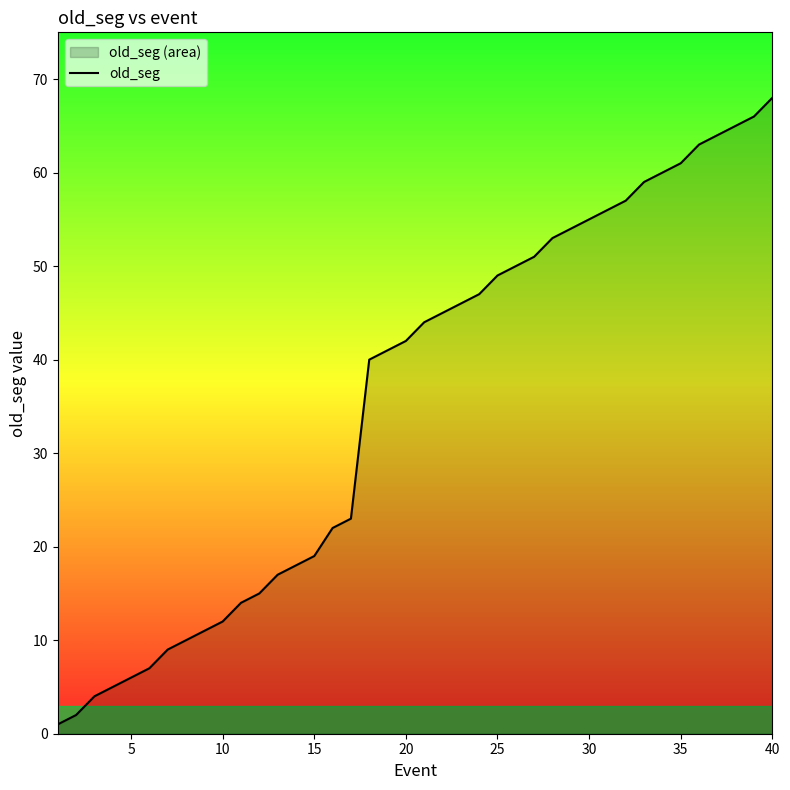

What is the difference between the maximum and minimum values?

67